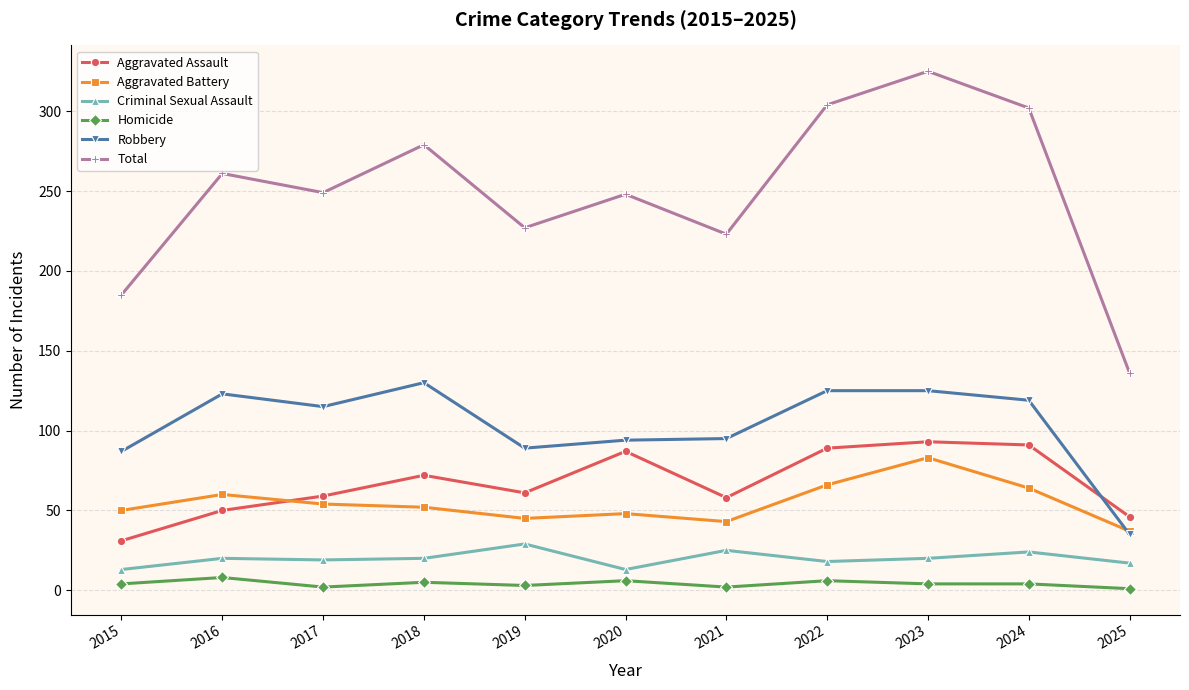

True or false: Homicide and Aggravated Assault intersect in this chart.

False